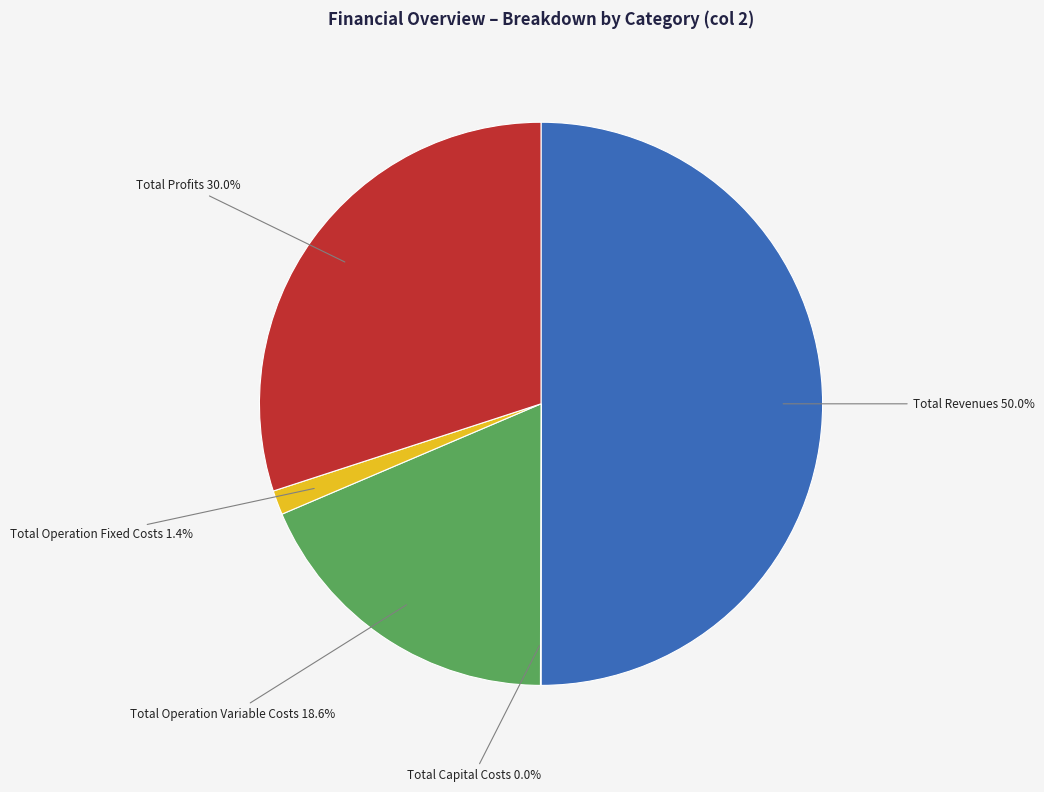

Rank the categories by value from highest to lowest.

Total Revenues, Total Profits, Total Operation Variable Costs, Total Operation Fixed Costs, Total Capital Costs